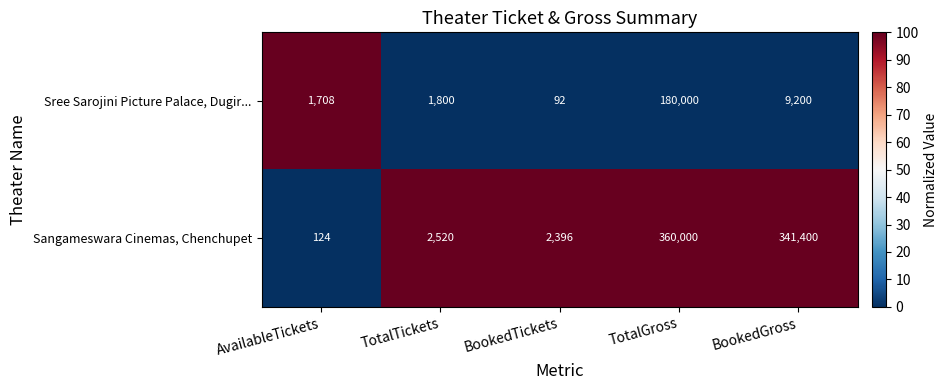

Reading left to right, list all the values displayed in this chart.

Sree Sarojini Picture Palace, Dugir...: AvailableTickets=1708	TotalTickets=1800	BookedTickets=92	TotalGross=180000	BookedGross=9200
Sangameswara Cinemas, Chenchupet: AvailableTickets=124	TotalTickets=2520	BookedTickets=2396	TotalGross=360000	BookedGross=341400